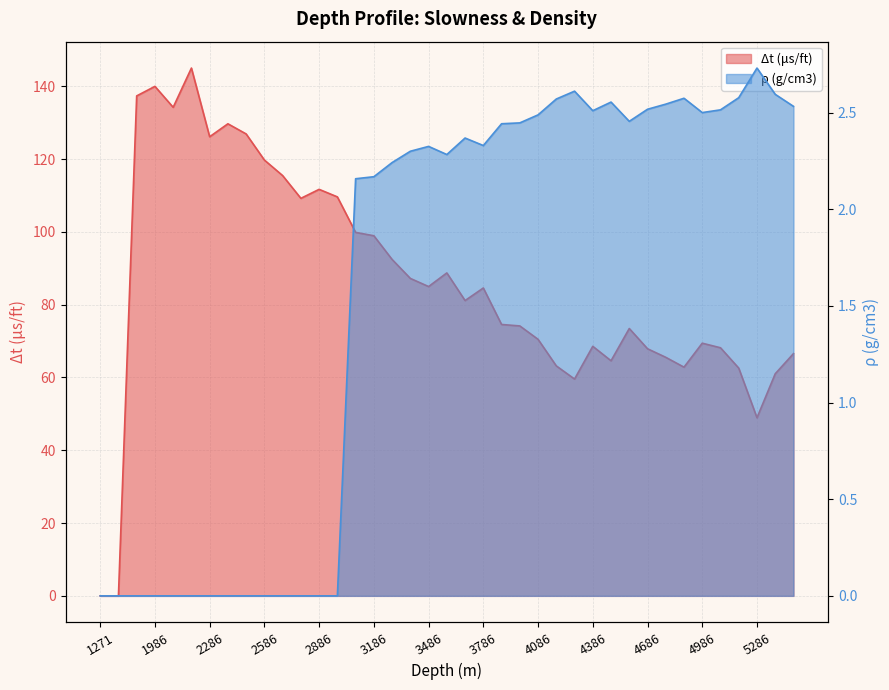

The Δt (μs/ft) series shows 70.5 at 4086. True or false?

True